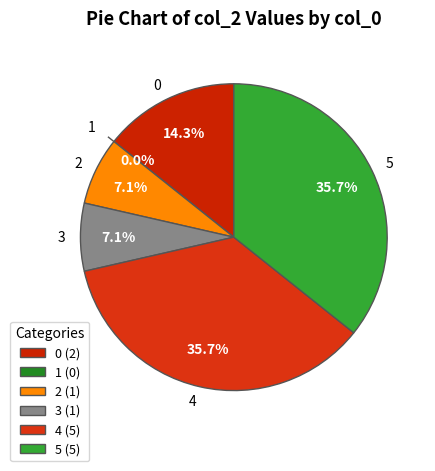

The 5 slice represents 36% of the pie. True or false?

True